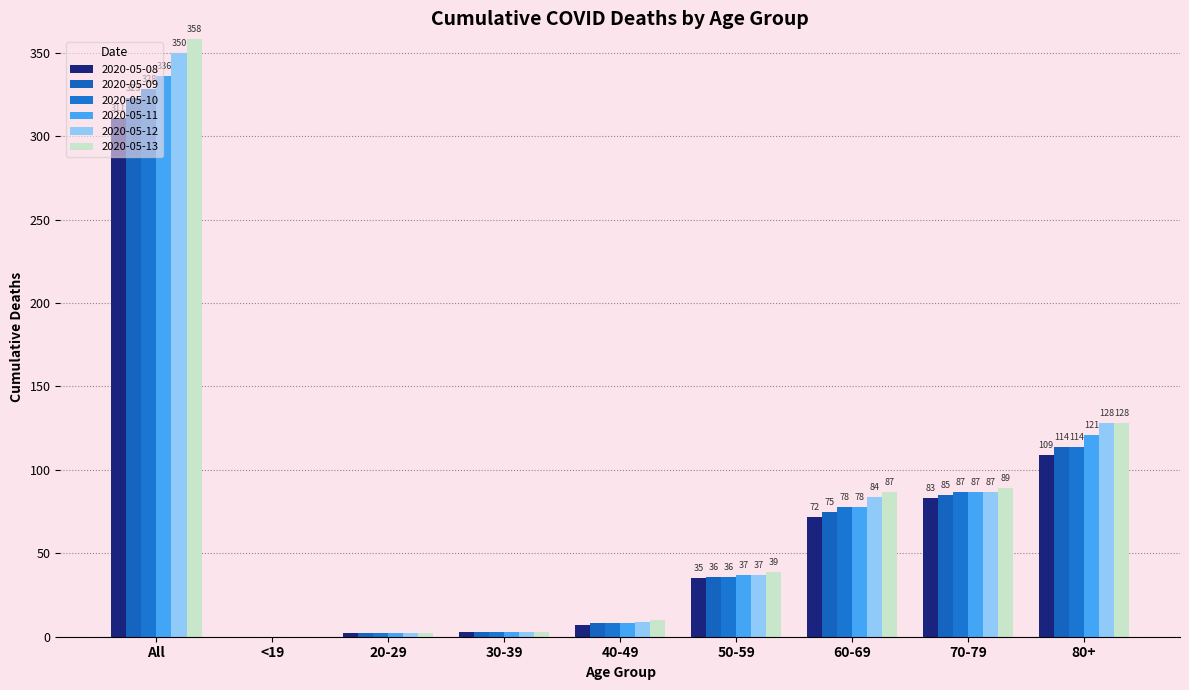

Is the value of 2020-05-10 at 30-39 greater than the value of 2020-05-11 at 40-49?

No